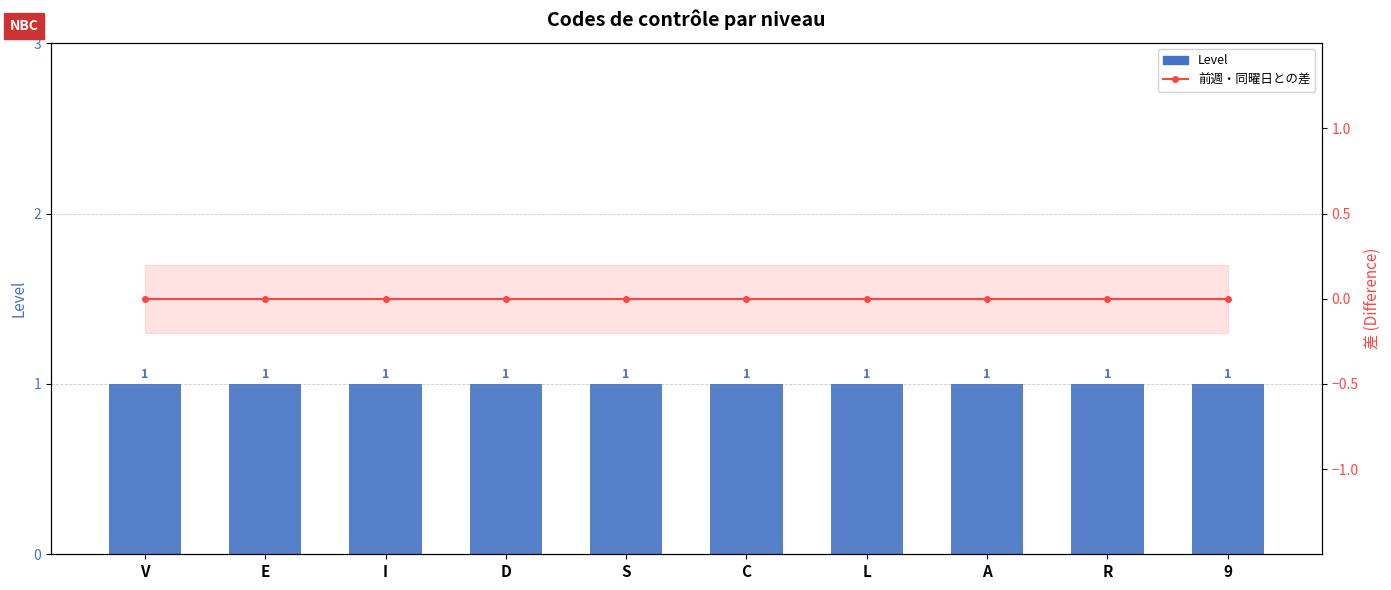

Is it true that Level equals 1 at I?

True